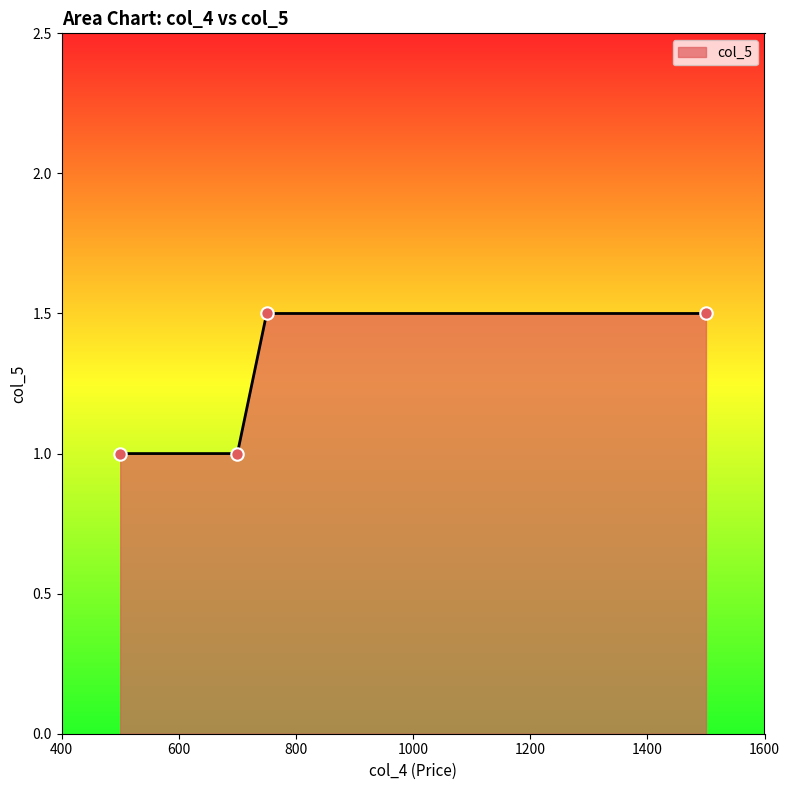

What is the difference between the second highest and minimum values?

0.5